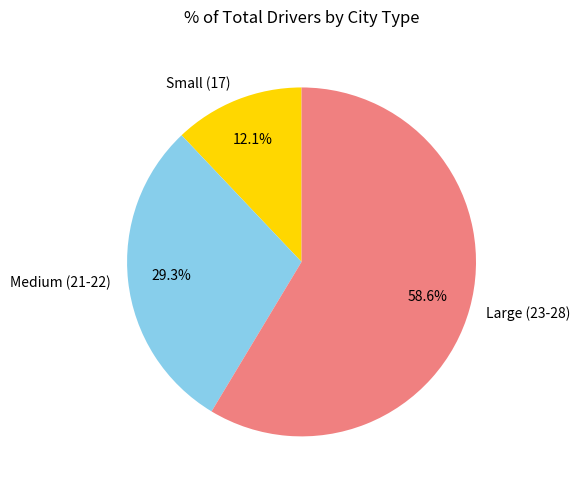

Between Small (17) and Medium (21-22), which is larger?

Medium (21-22)